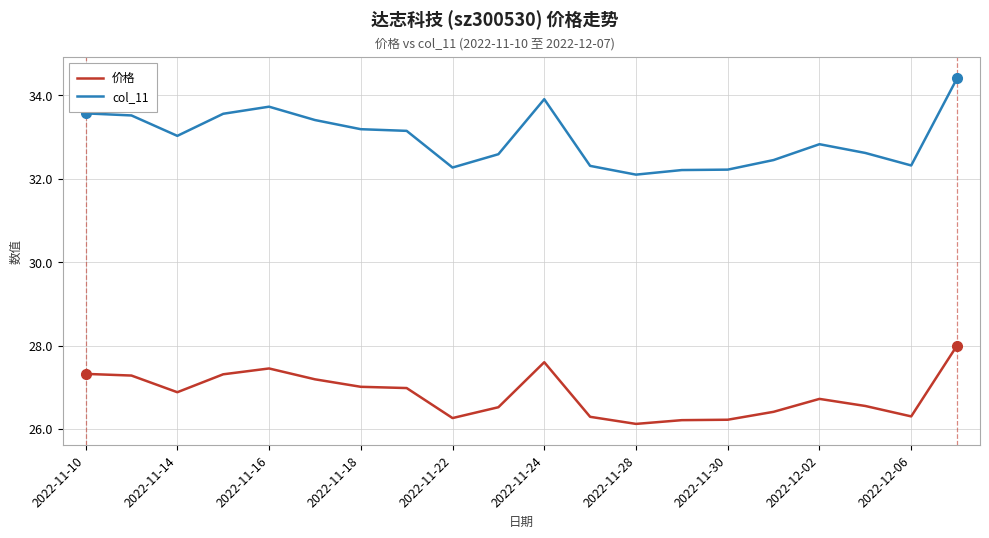

Rank the series by their average value, from highest to lowest.

col_11, 价格